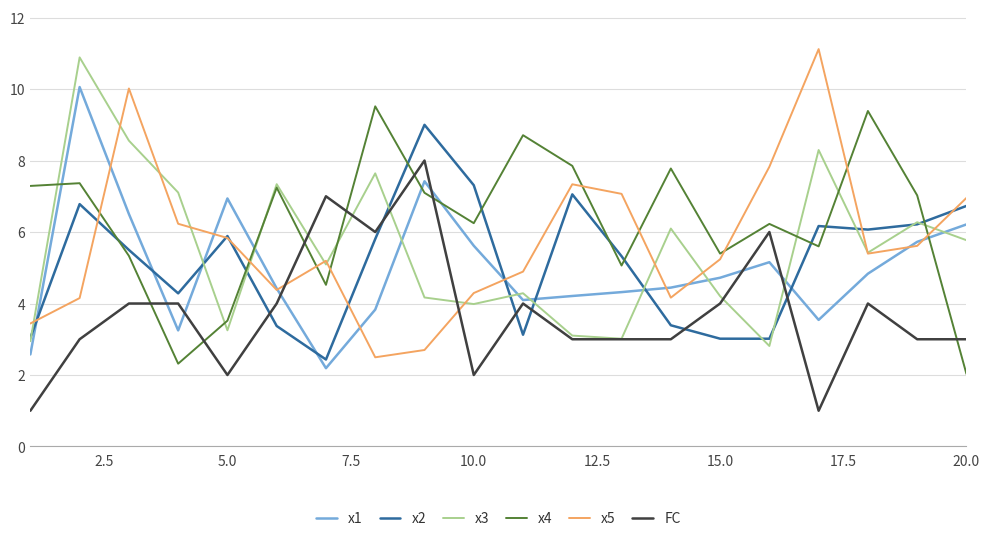

What is the maximum value for x3?

10.9